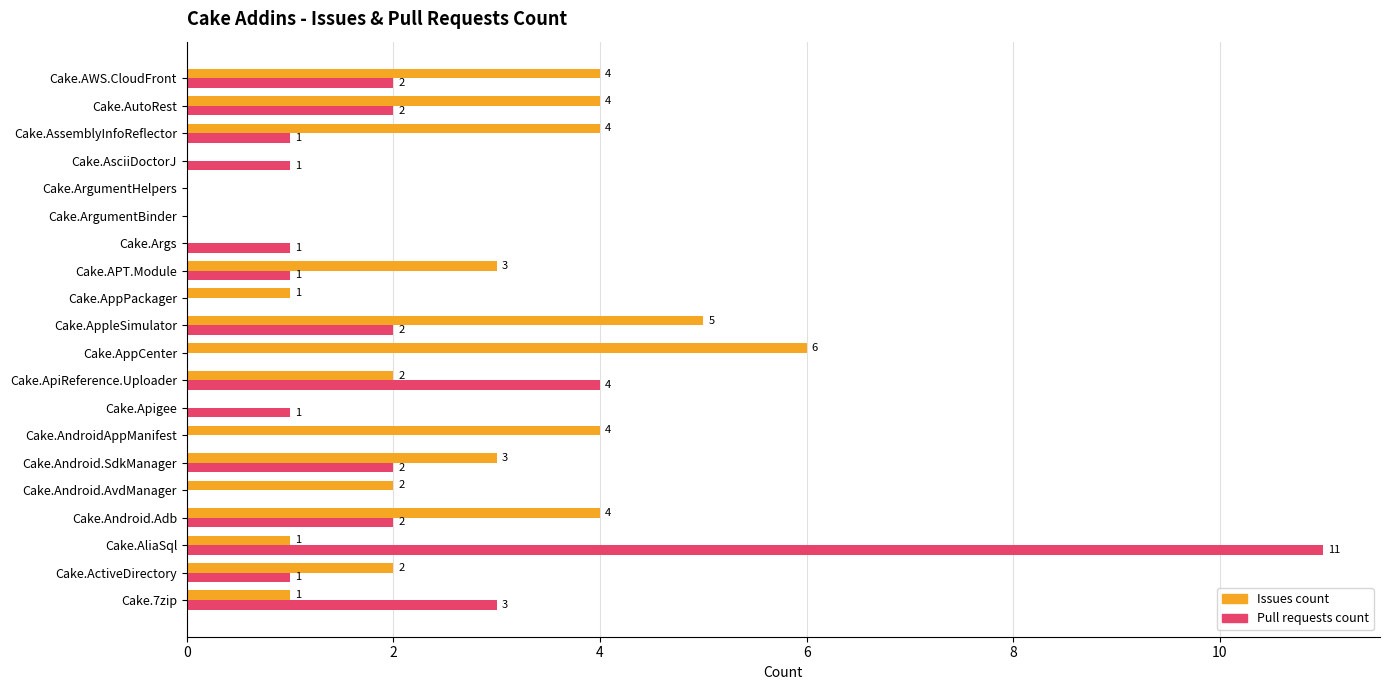

The value of Pull requests count at Cake.Apigee is 1. True or false?

True